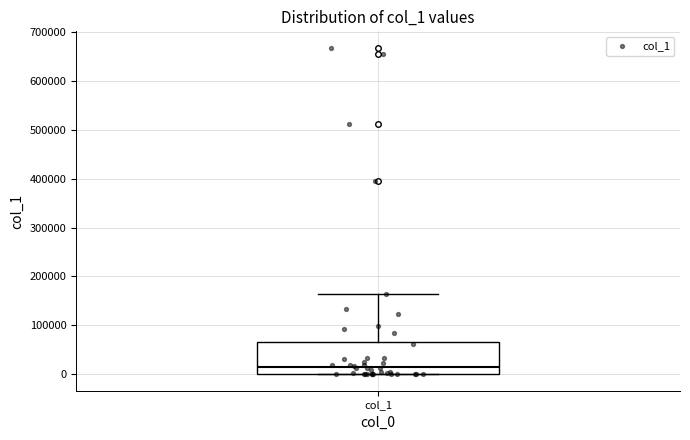

Transcribe this box plot: give where the median line is, the range the box spans, and where the two whiskers end, as read against the y-axis. The values are not printed on the chart, so give them approximately, as read against the axis.

median 20000, box 0 to 70000, whiskers 0 to 160000